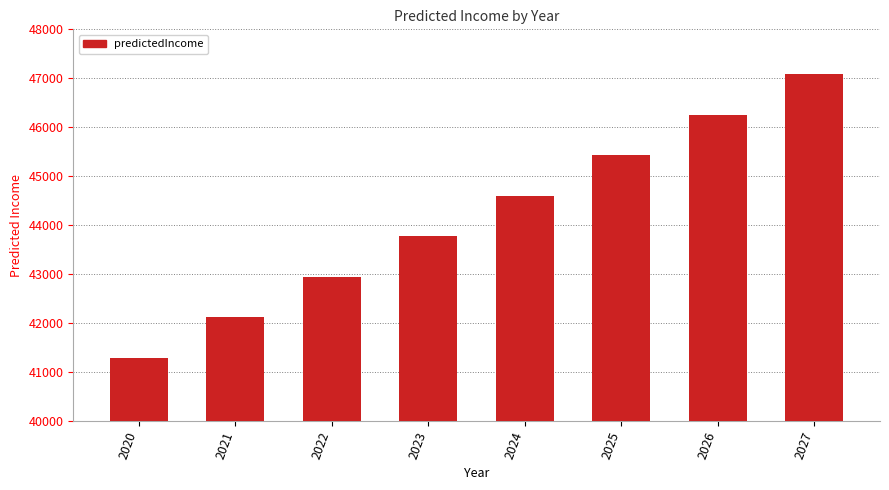

What is the maximum value shown in the chart?

47087.9